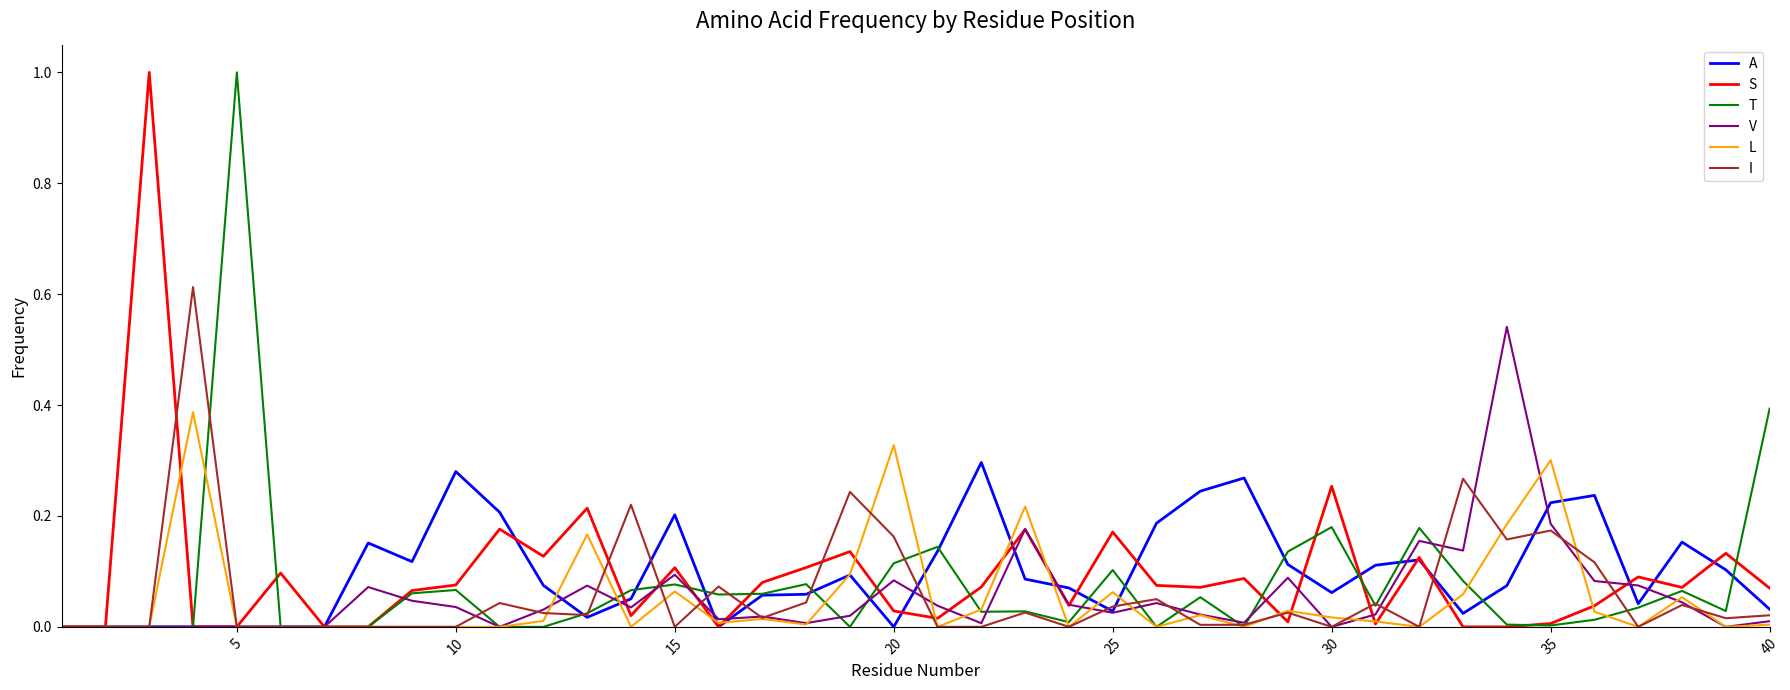

The value of A at 35 is 0.4. True or false?

False